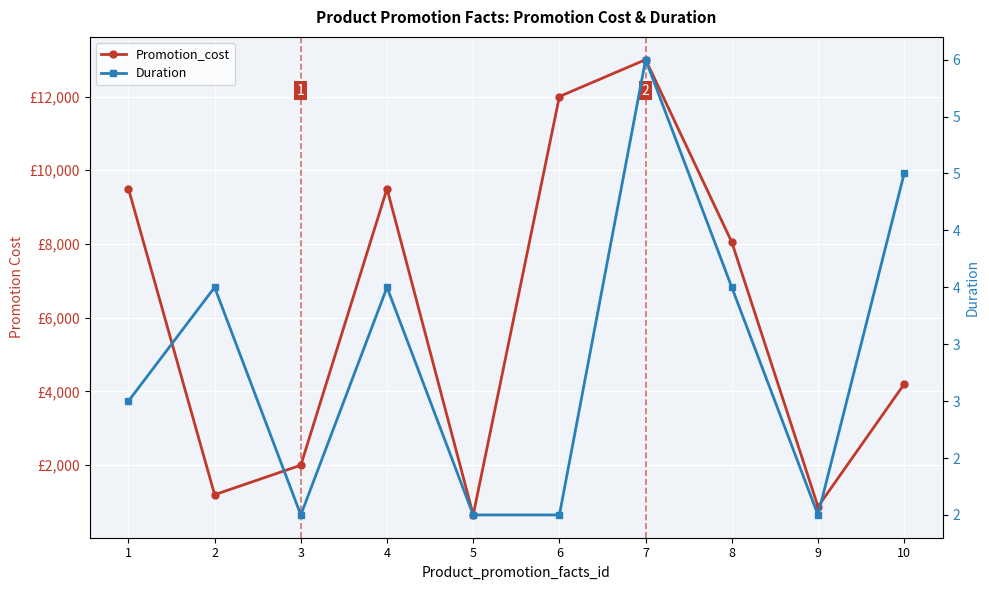

How many interior local peaks does the Duration series have?

3